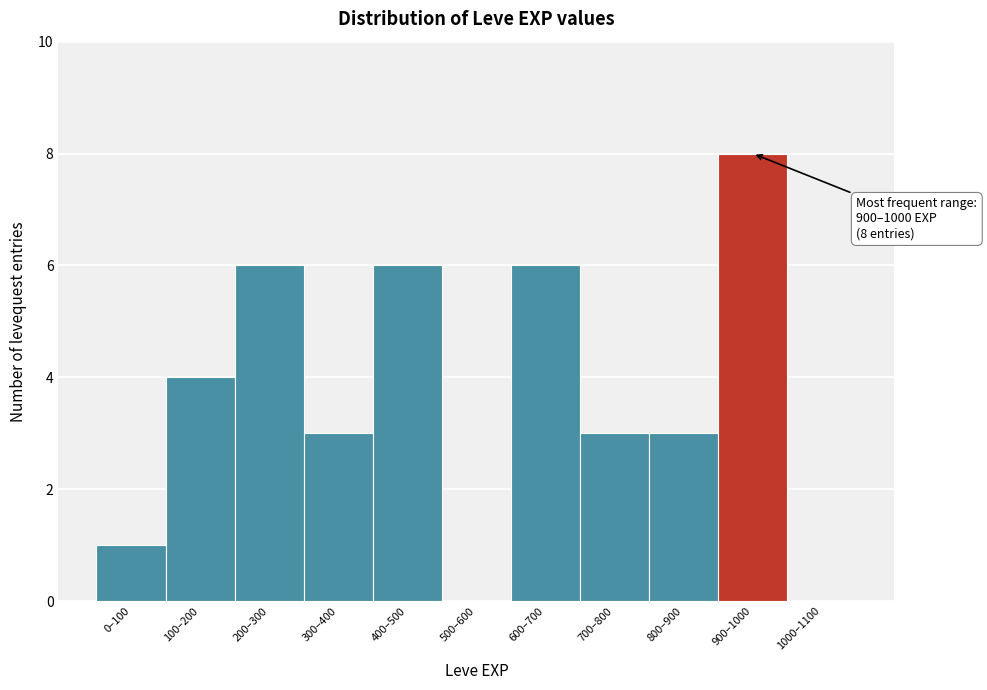

Reading left to right, transcribe all the data shown in this chart.

0–100=1	100–200=4	200–300=6	300–400=3	400–500=6	500–600=0	600–700=6	700–800=3	800–900=3	900–1000=8	1000–1100=0